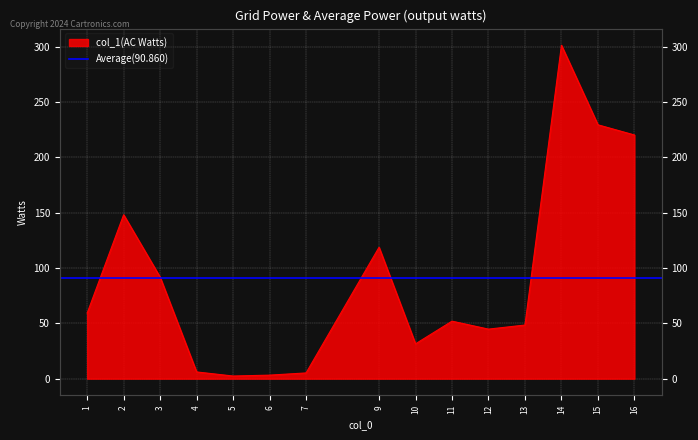

What is the approximate value at 5?

2.4